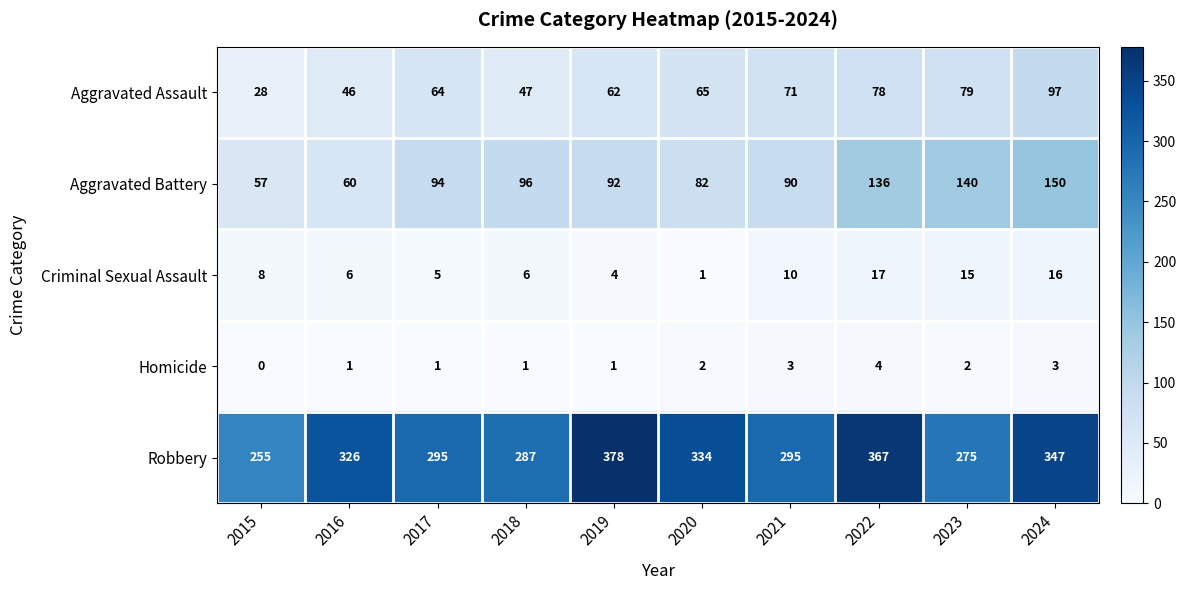

At 2015, list the series in order from largest to smallest.

Robbery, Aggravated Battery, Aggravated Assault, Criminal Sexual Assault, Homicide